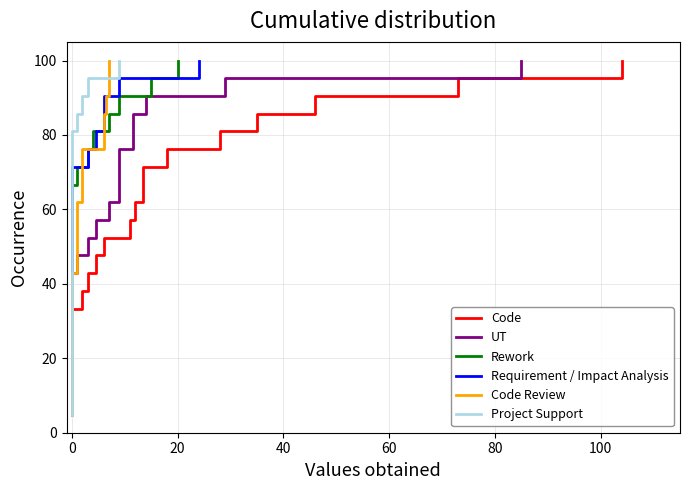

Does the chart have visible grid lines?

Yes